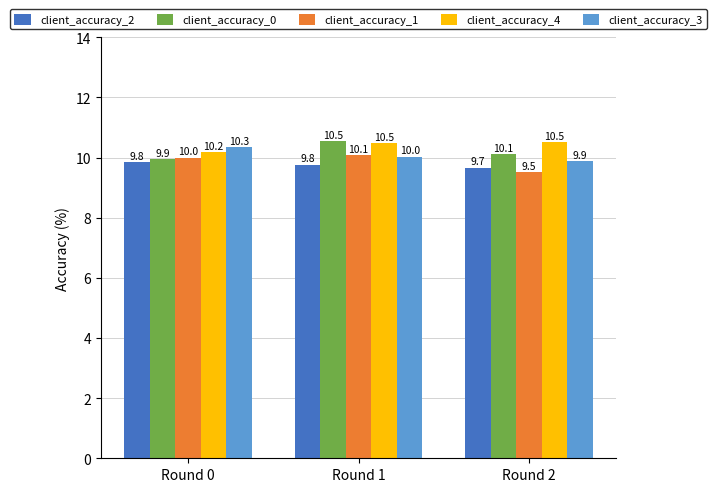

Rank the categories by client_accuracy_3 value from highest to lowest.

Round 0, Round 1, Round 2